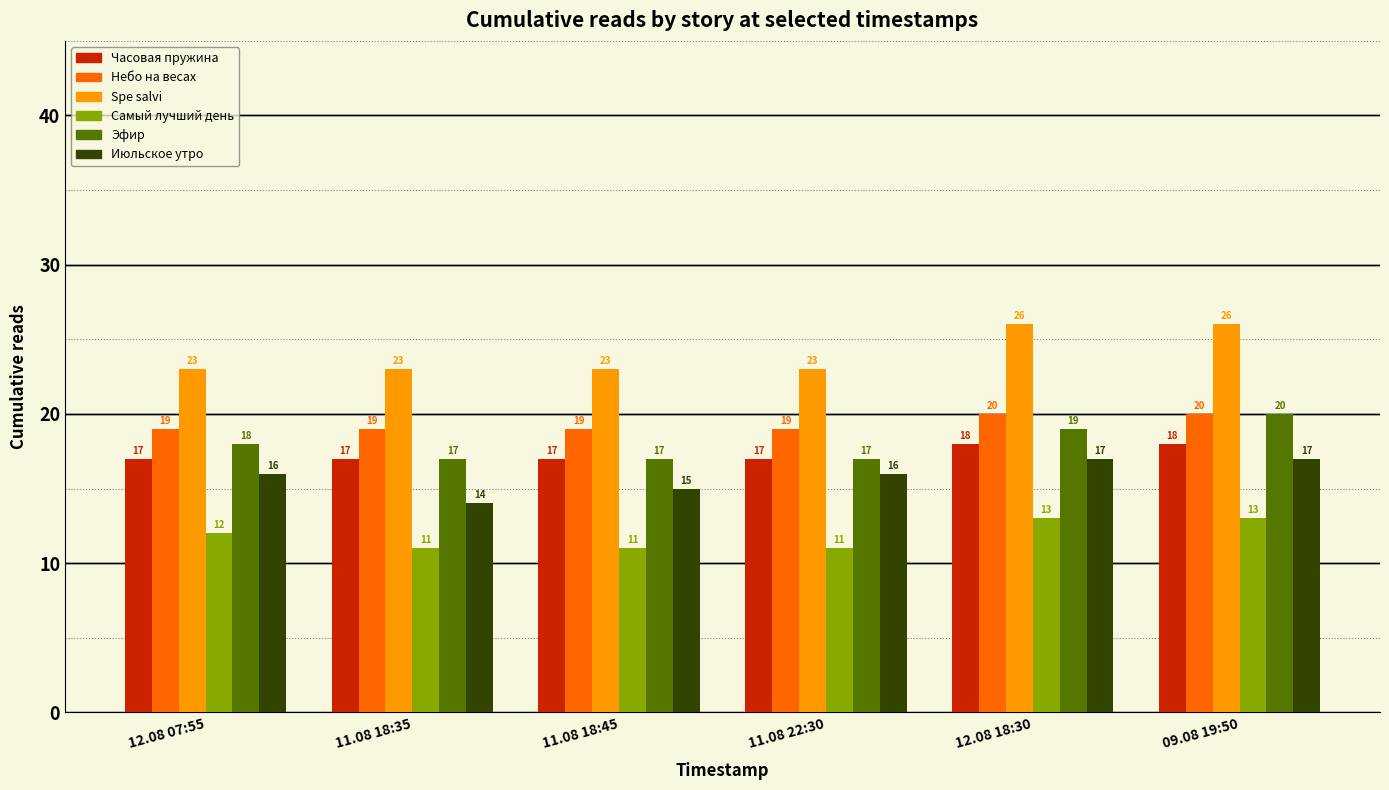

Does the chart contain stacked bars?

No